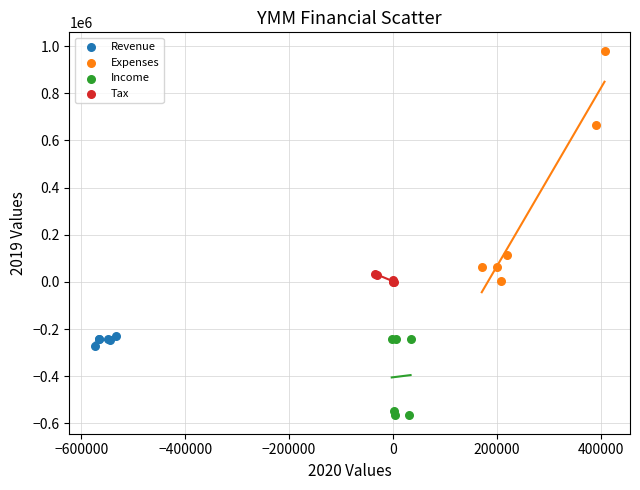

Which series has the largest Y range (max minus min)?

Expenses